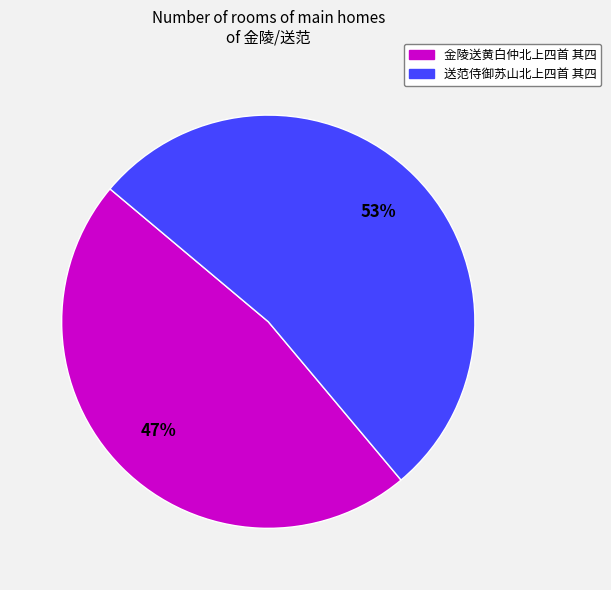

What percentage is the 金陵送黄白仲北上四首 其四 slice, to the nearest percent?

47%